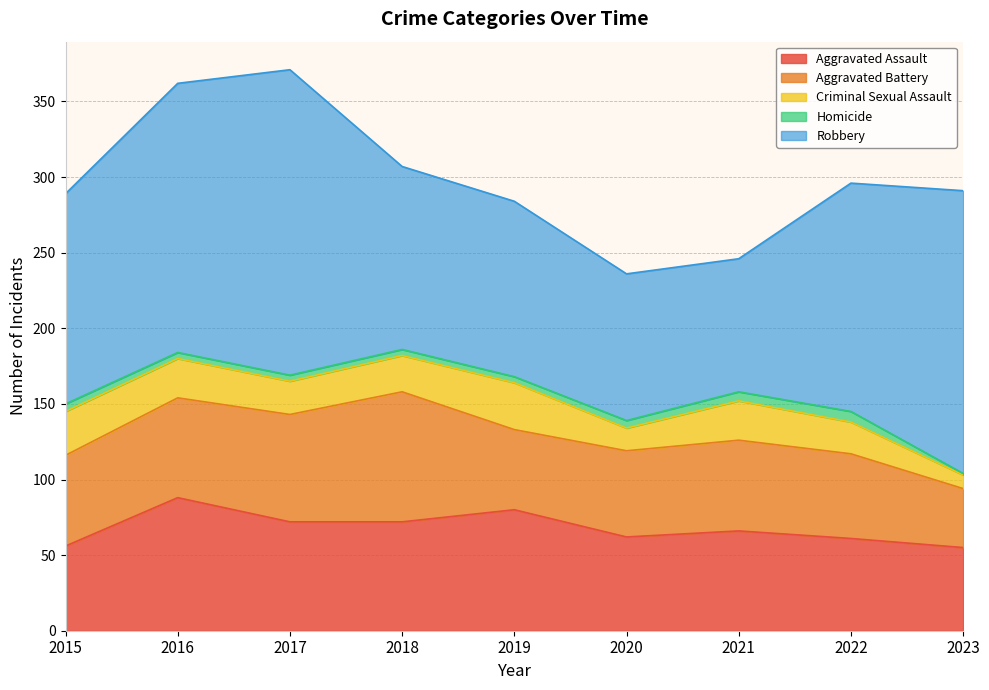

What is the sum of all Homicide values?

40